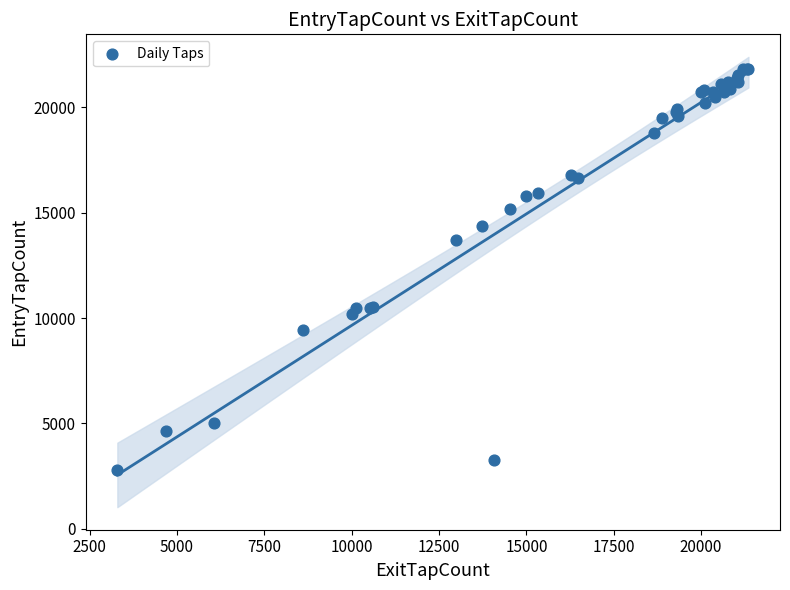

What Y value in the scatter plot is closest to 12317?

13681